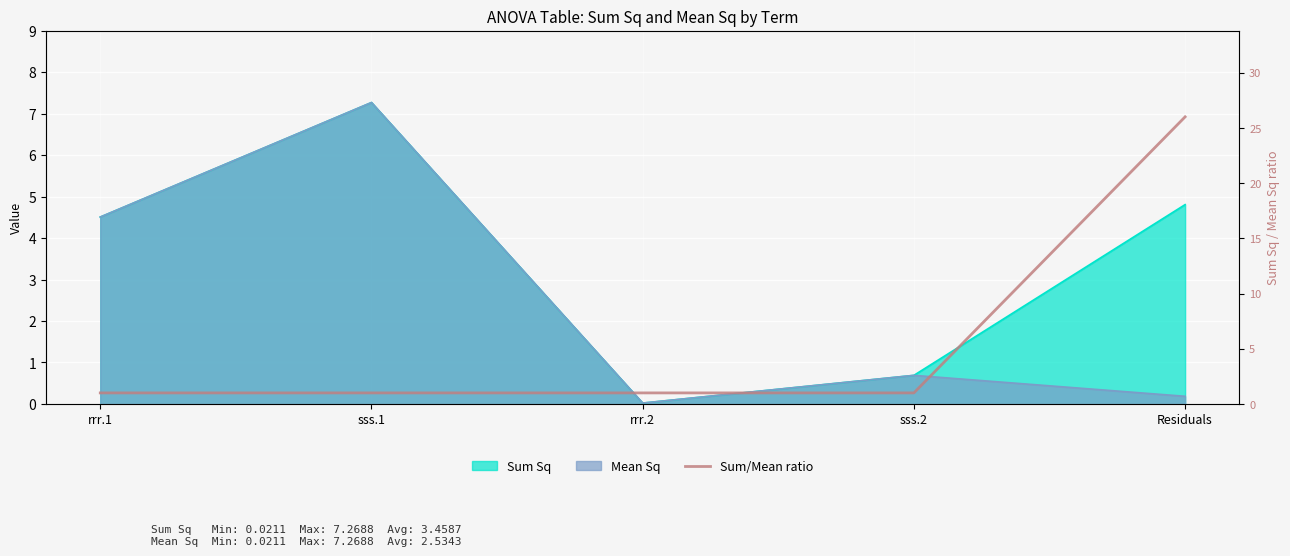

What is the label of the 2nd point from the right?

sss.2